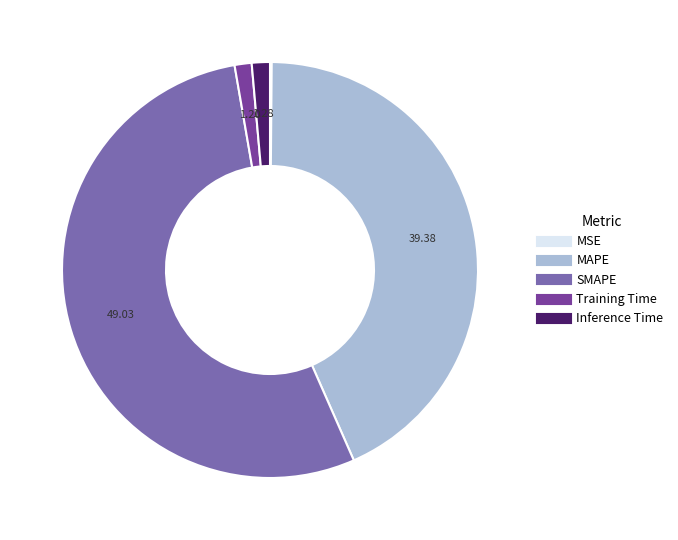

Which slice is the largest?

SMAPE